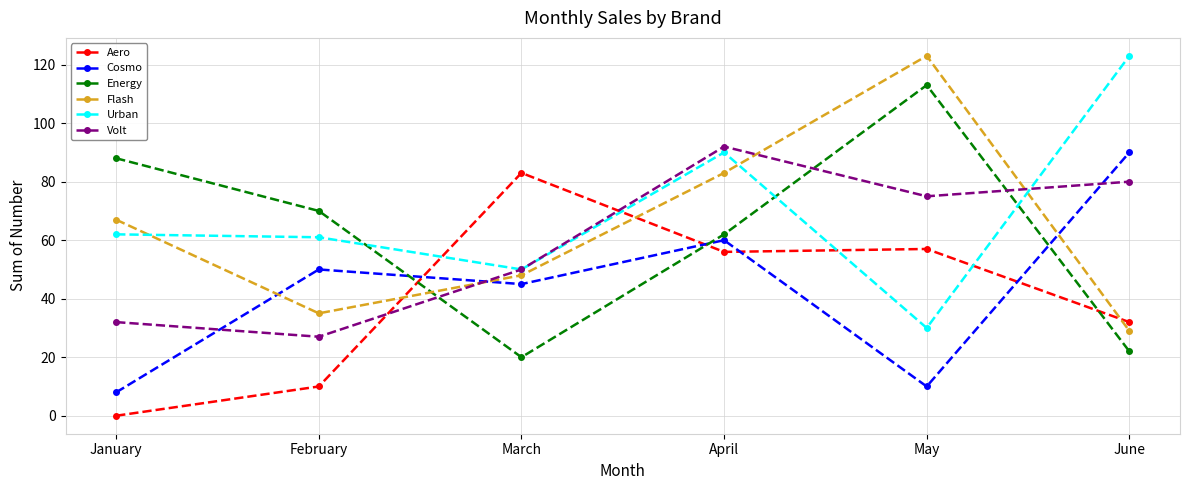

What is the value of the Urban point at the 6th from the left?

123